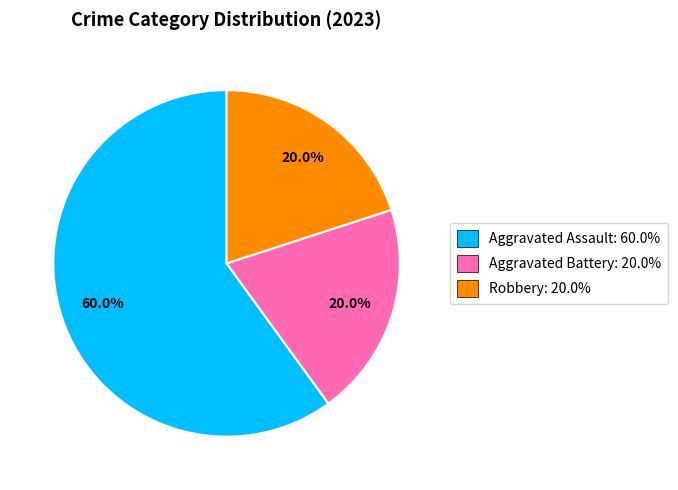

How many segments does this pie chart have?

3